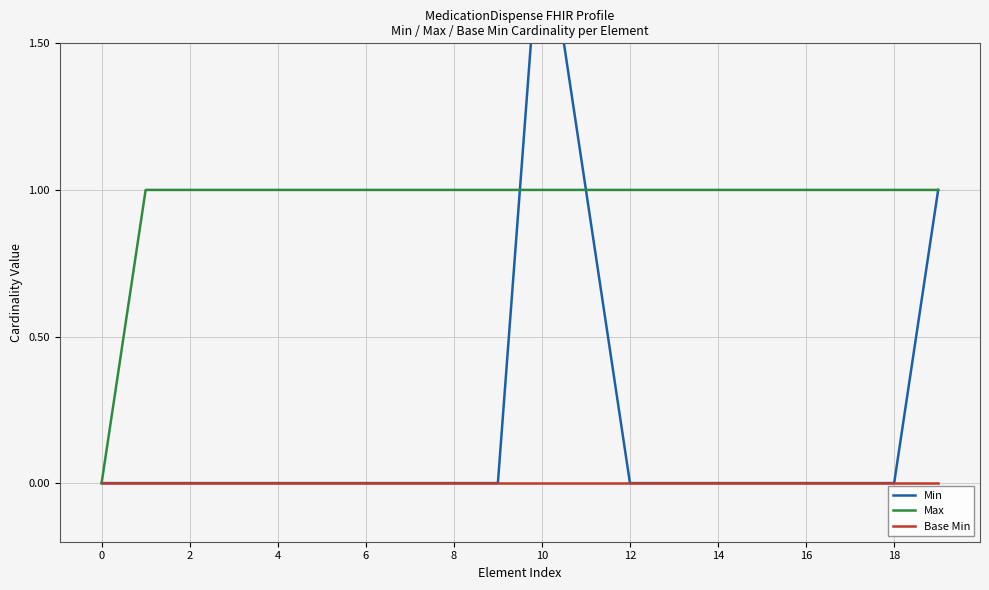

What is the difference between the highest and lowest values at 15?

1